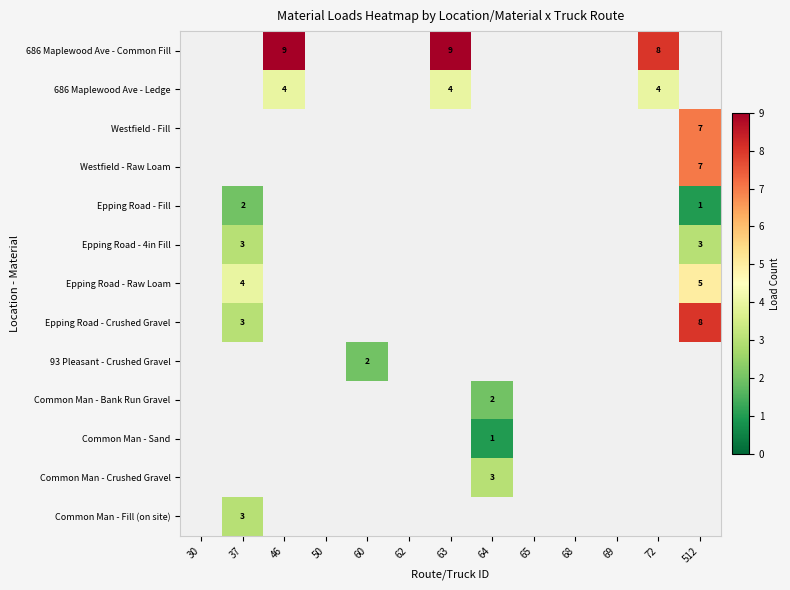

Which category has the lowest value across all series?

512